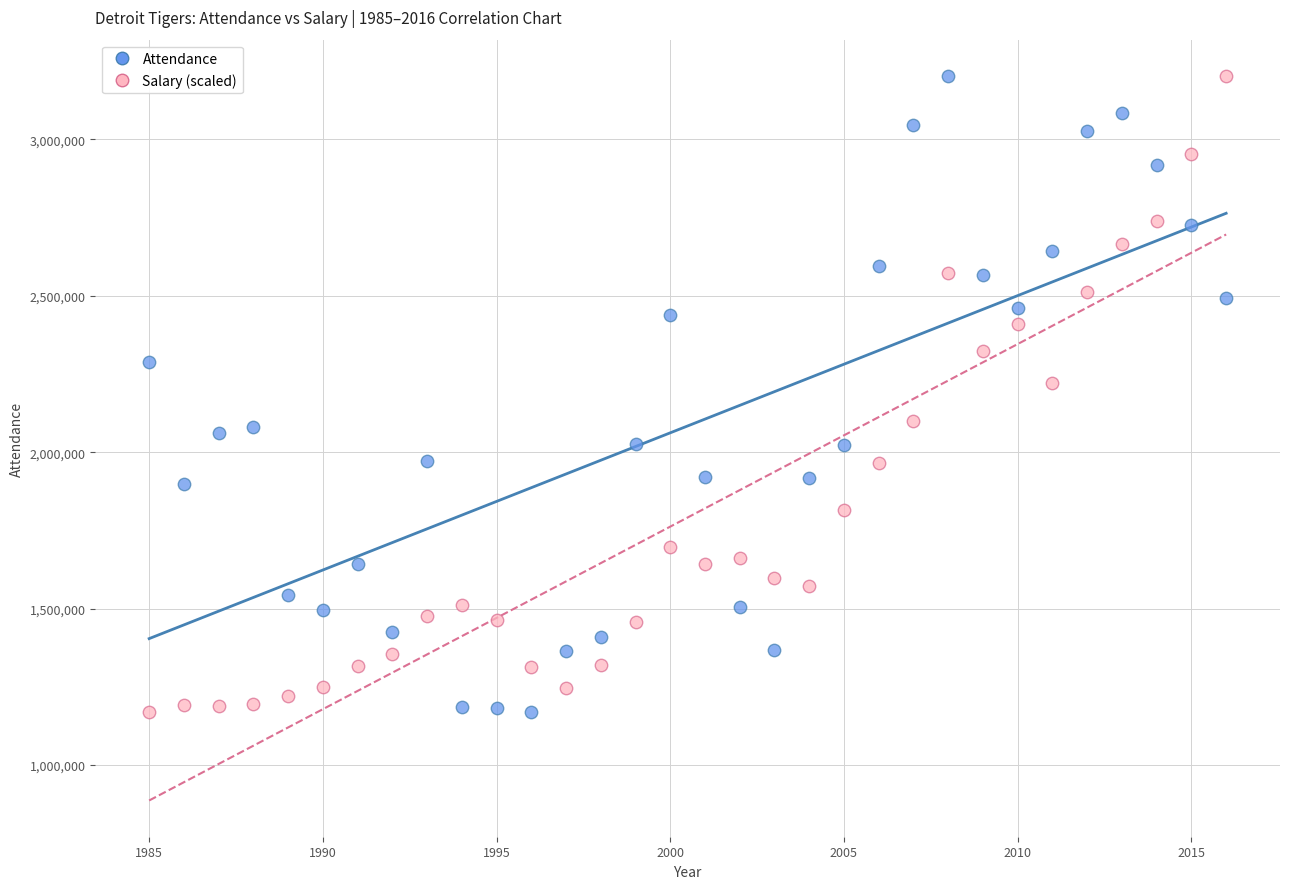

What is the X range (max minus min) for the scatter plot?

31.0